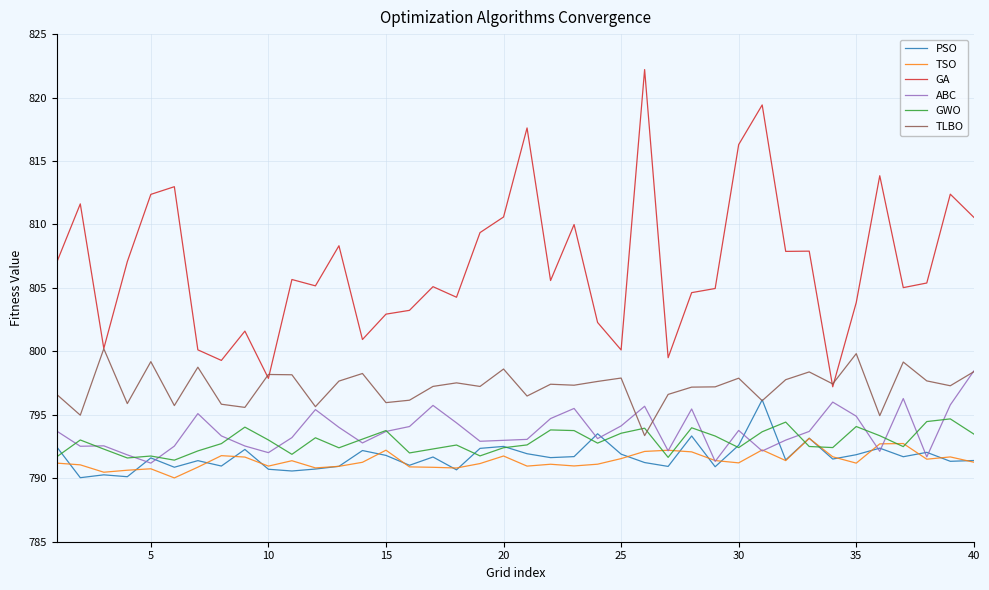

Which series has the largest range (max minus min)?

GA